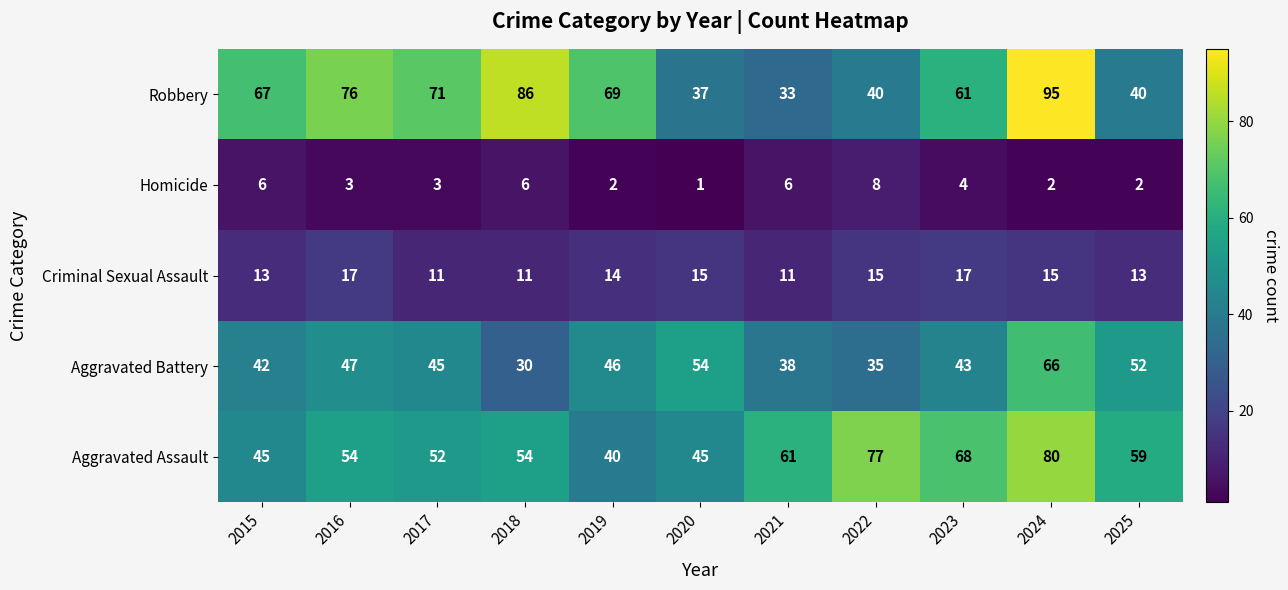

At how many categories does at least one series exceed 55?

10